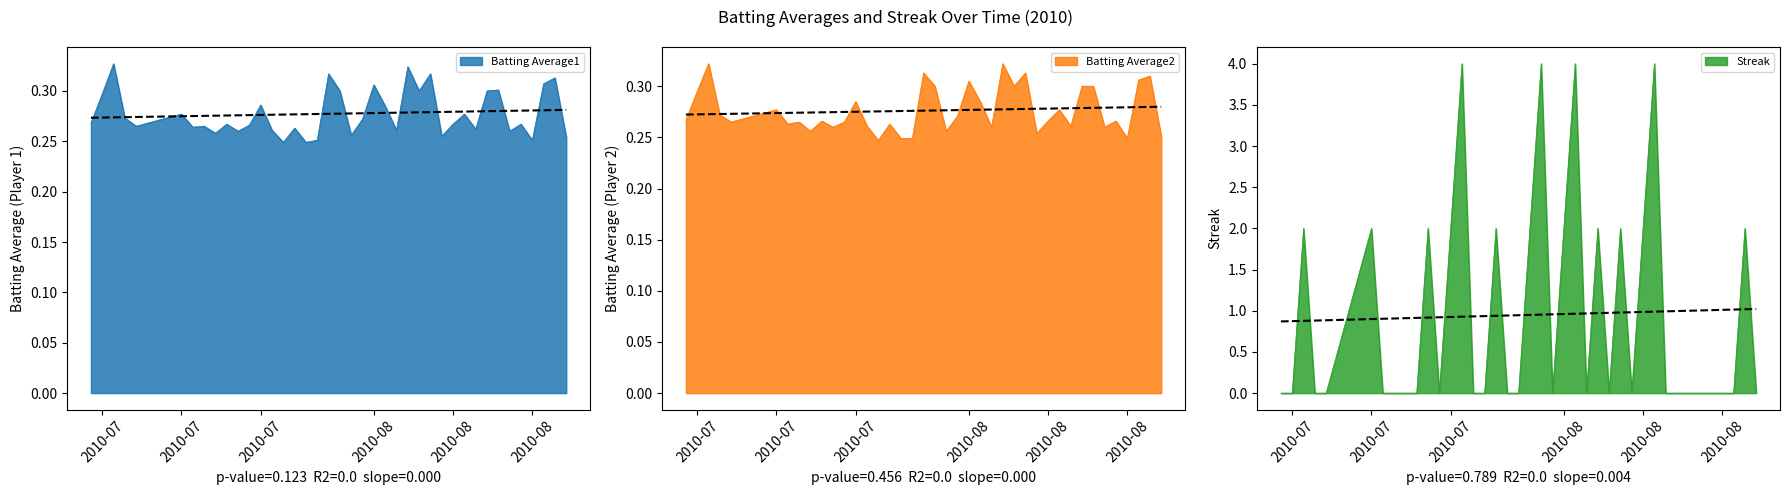

True or false: Batting Average1 has a value of 0.3 at 2010-08-18.

True